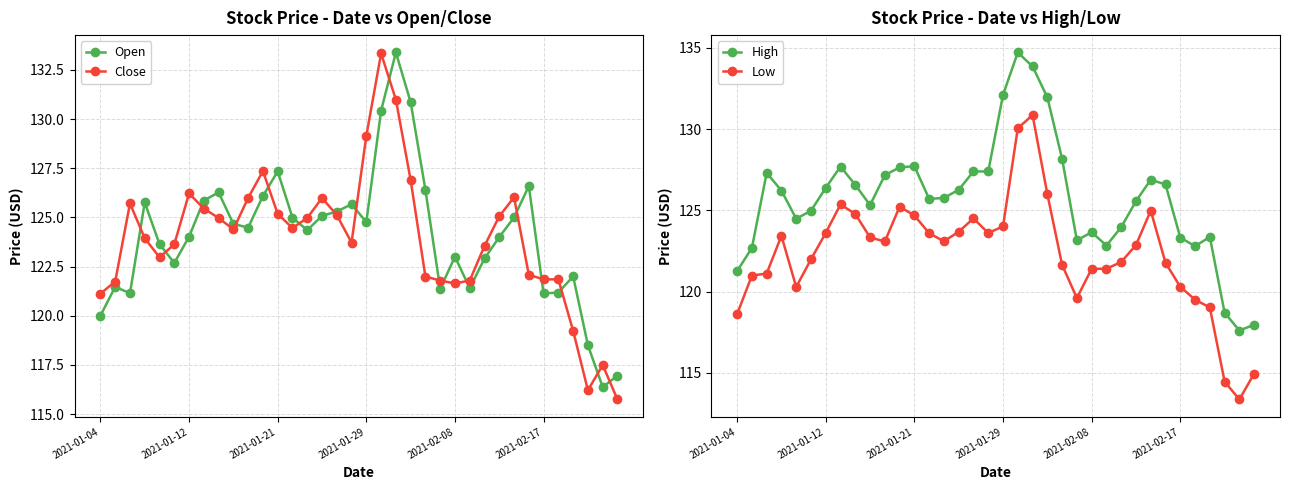

What are all the series names shown in the legend?

Open, Close, High, Low